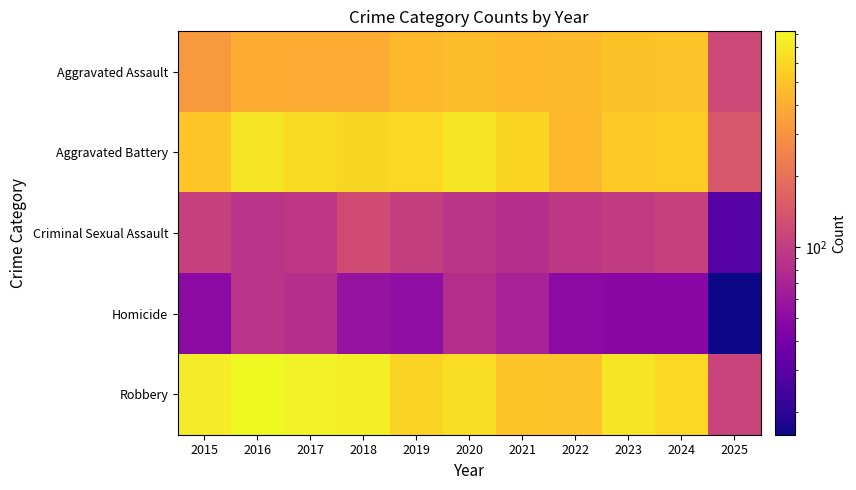

The value of Robbery at 2019 is 1. True or false?

False